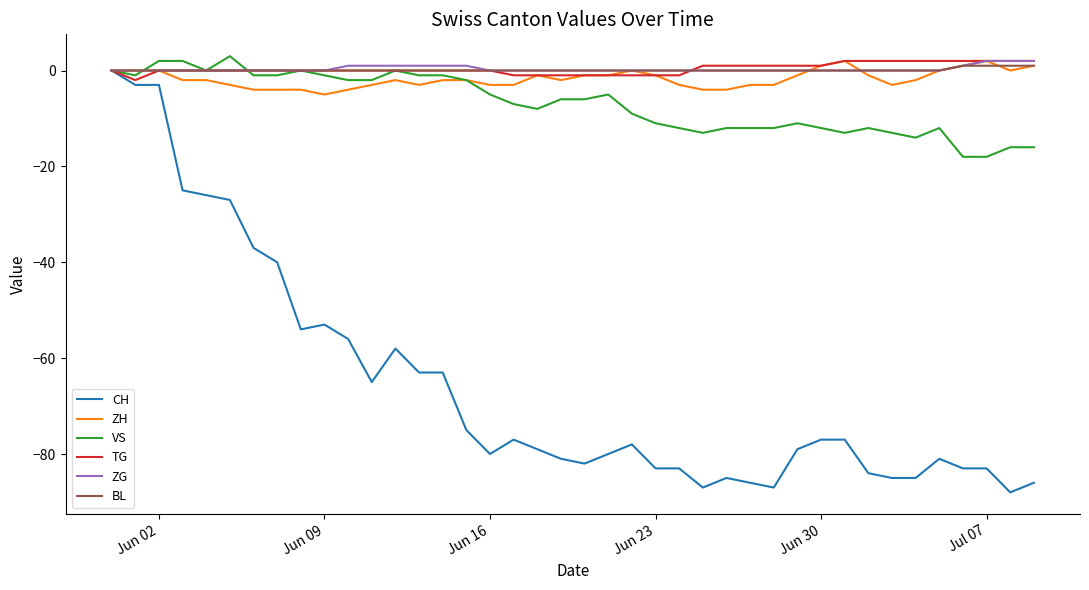

What is the greatest value displayed?

3